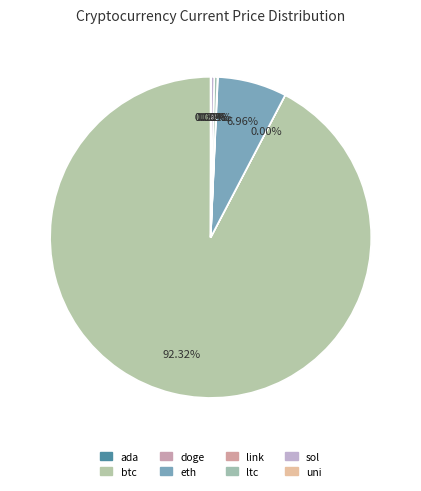

What is the smallest slice in the pie chart?

doge